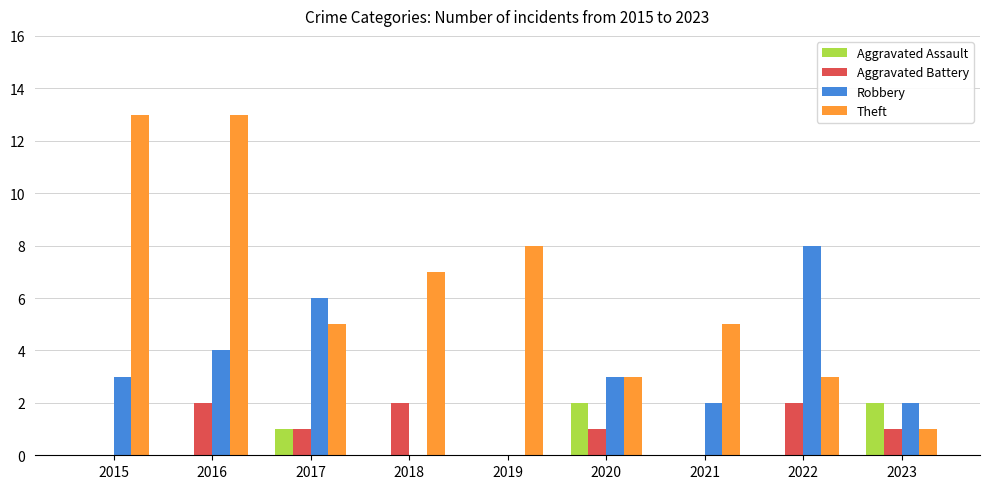

Between 2016 and 2020, which series saw the biggest shift?

Theft